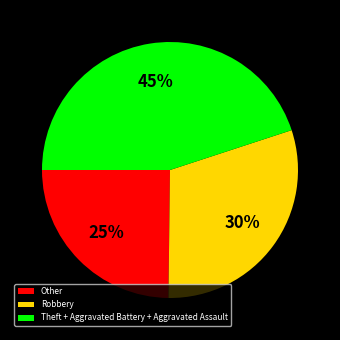

Combined, do Robbery and Theft + Aggravated Battery + Aggravated Assault account for over 50%?

Yes